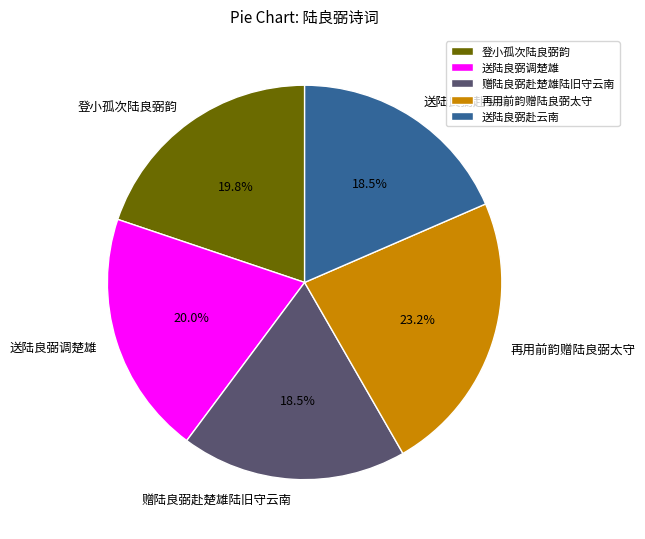

What is the total percentage of 登小孤次陆良弼韵 and 赠陆良弼赴楚雄陆旧守云南?

38.3%